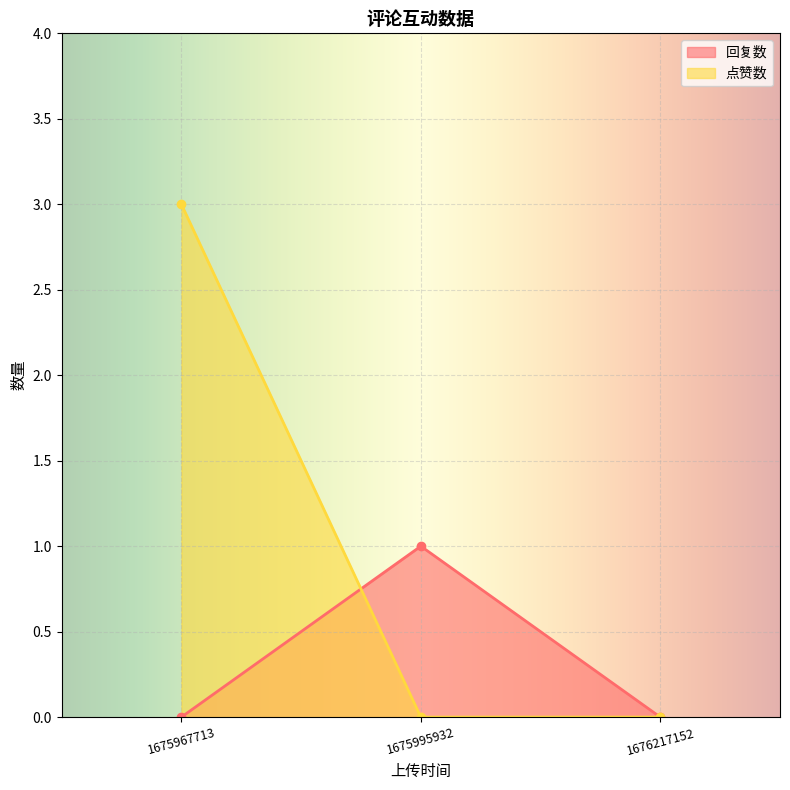

Which category has the highest value in the 点赞数 series?

1675967713